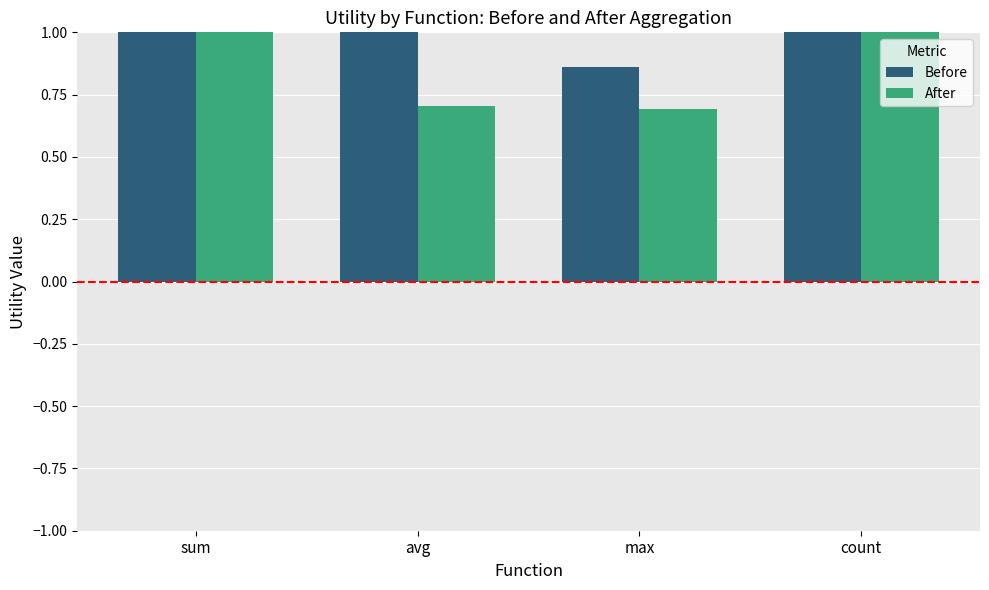

What is the sum of the Before values at count and max?

2.3